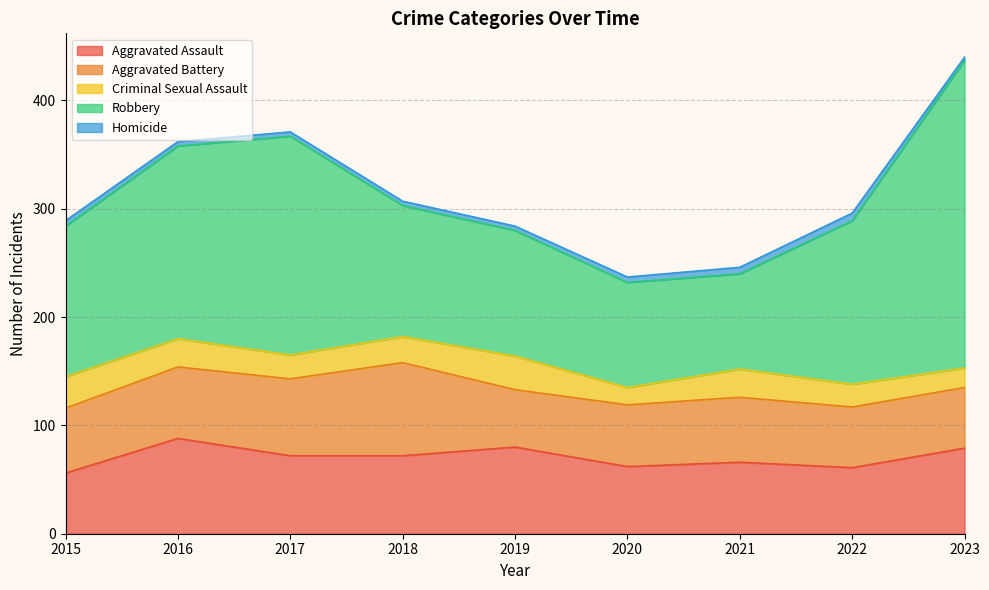

What is the average value of the Aggravated Battery series?

63